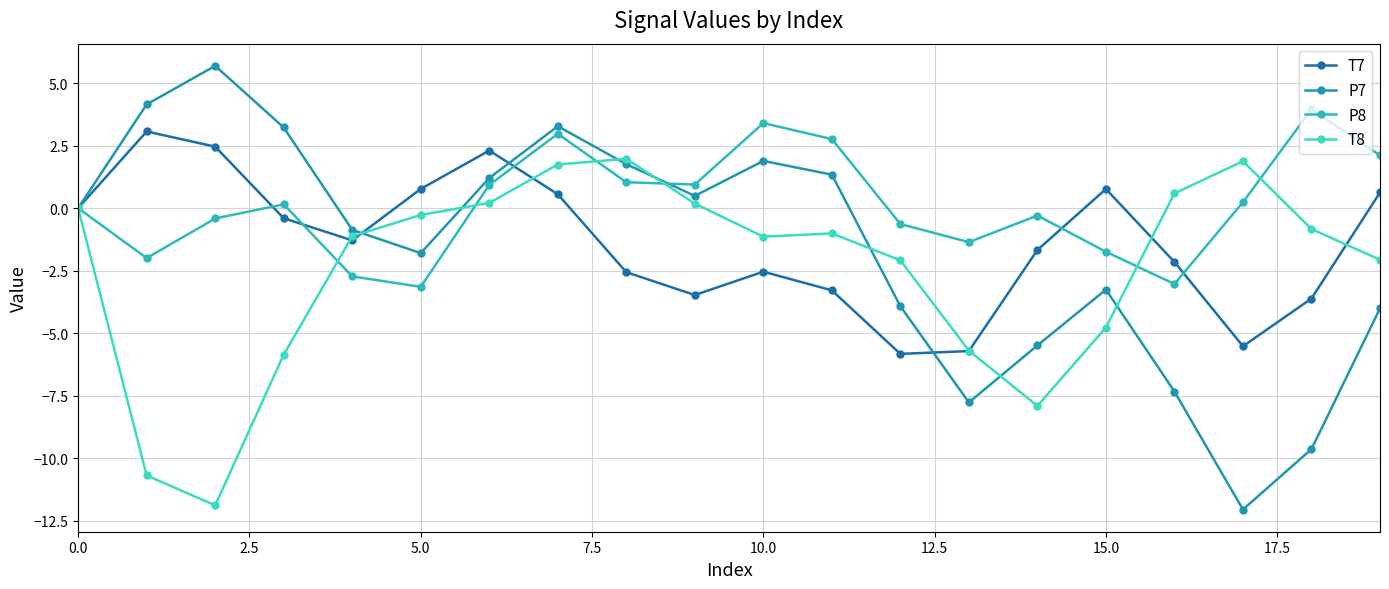

How many lines are shown in the chart?

4